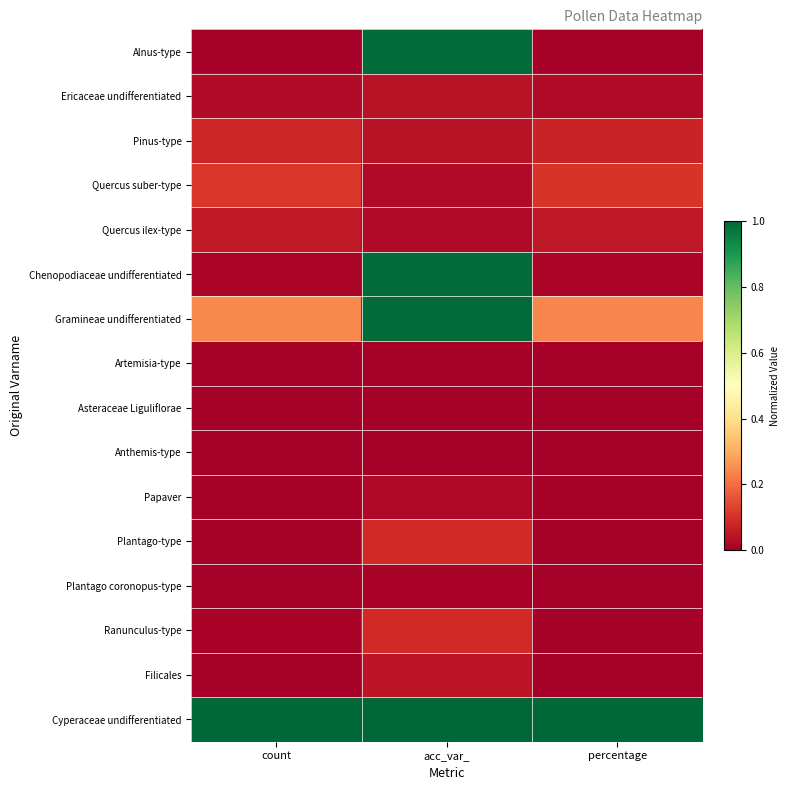

Reading left to right, transcribe all the data shown in this chart.

Alnus-type: count=0.0	acc_var_=1.0	percentage=0.0
Ericaceae undifferentiated: count=0.0	acc_var_=0.0	percentage=0.0
Pinus-type: count=0.1	acc_var_=0.0	percentage=0.1
Quercus suber-type: count=0.1	acc_var_=0.0	percentage=0.1
Quercus ilex-type: count=0.1	acc_var_=0.0	percentage=0.1
Chenopodiaceae undifferentiated: count=0.0	acc_var_=1.0	percentage=0.0
Gramineae undifferentiated: count=0.2	acc_var_=1.0	percentage=0.2
Artemisia-type: count=0.0	acc_var_=0.0	percentage=0.0
Asteraceae Liguliflorae: count=0.0	acc_var_=0.0	percentage=0.0
Anthemis-type: count=0.0	acc_var_=0.0	percentage=0.0
Papaver: count=0.0	acc_var_=0.0	percentage=0.0
Plantago-type: count=0.0	acc_var_=0.1	percentage=0.0
Plantago coronopus-type: count=0.0	acc_var_=0.0	percentage=0.0
Ranunculus-type: count=0.0	acc_var_=0.1	percentage=0.0
Filicales: count=0.0	acc_var_=0.0	percentage=0.0
Cyperaceae undifferentiated: count=1.0	acc_var_=1.0	percentage=1.0